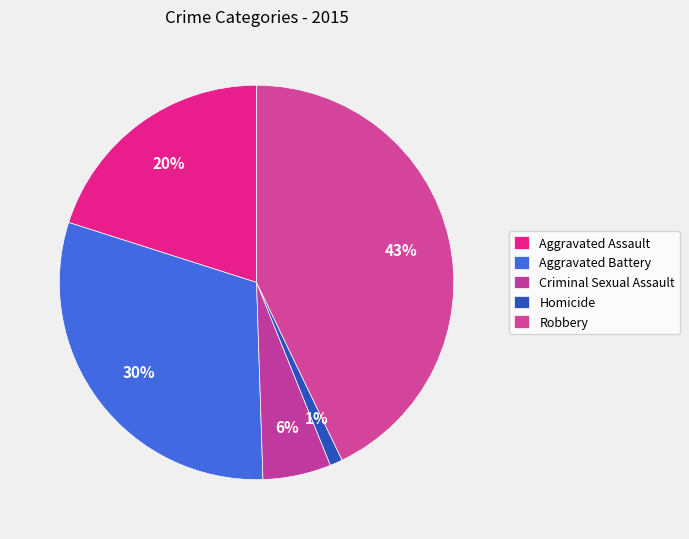

Which has a higher value, Aggravated Assault or Robbery?

Robbery